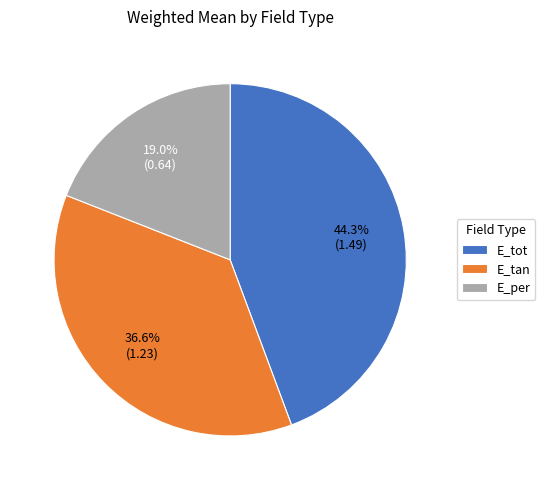

What percentage is the E_per slice, to the nearest percent?

19%